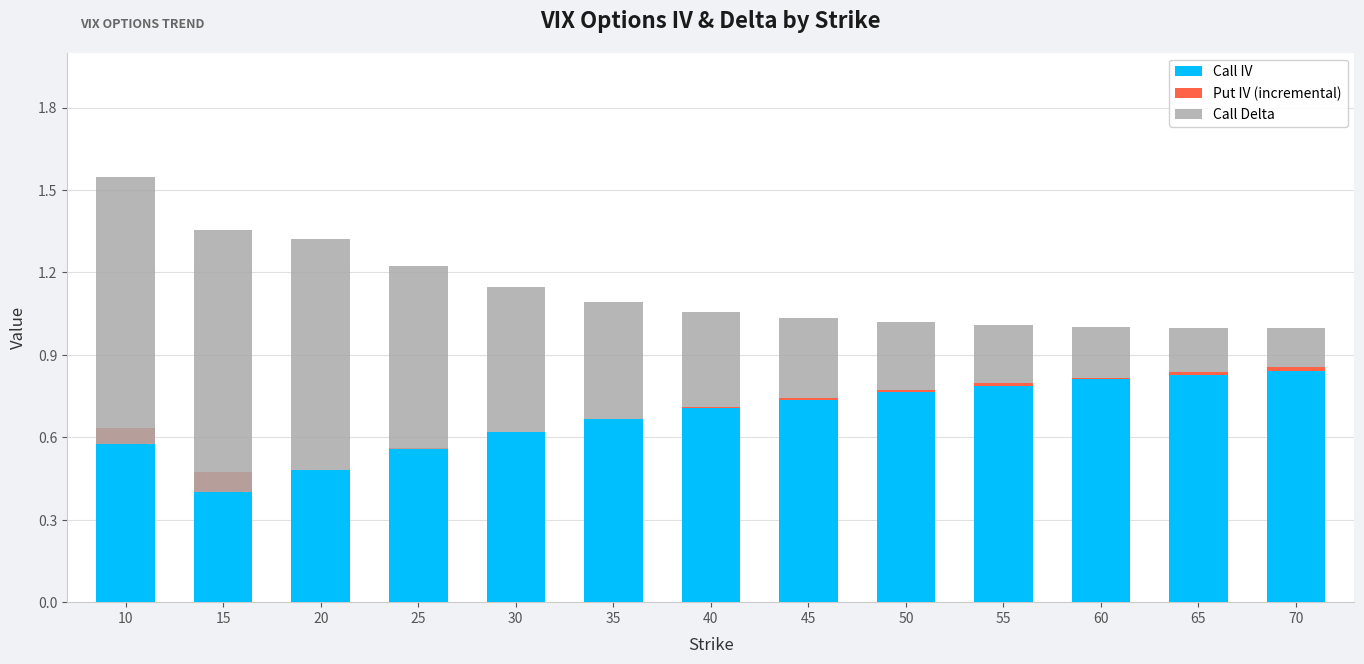

Is it true that Call Delta equals 0.4 at 35?

True